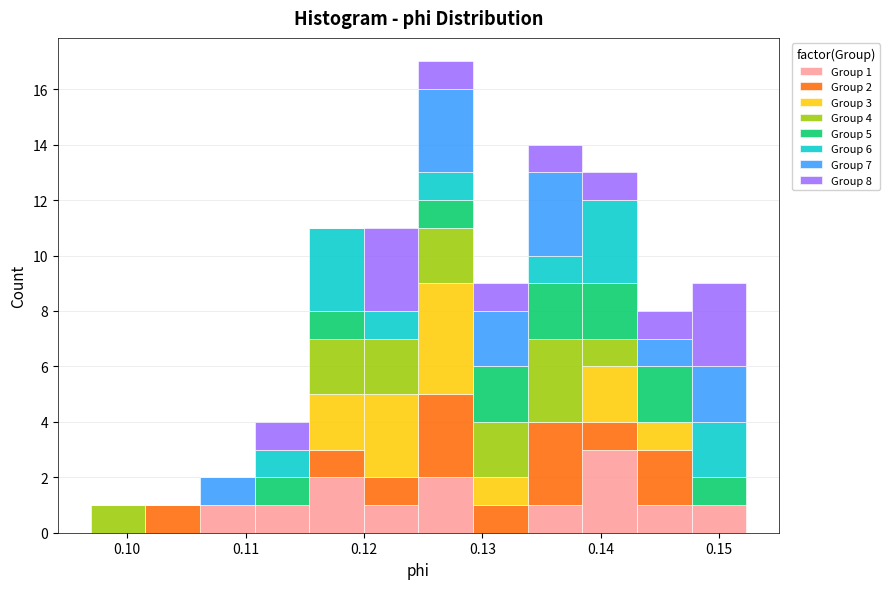

Which range on the x-axis has the tallest stacked bar (by total height)?

0.125 to 0.129